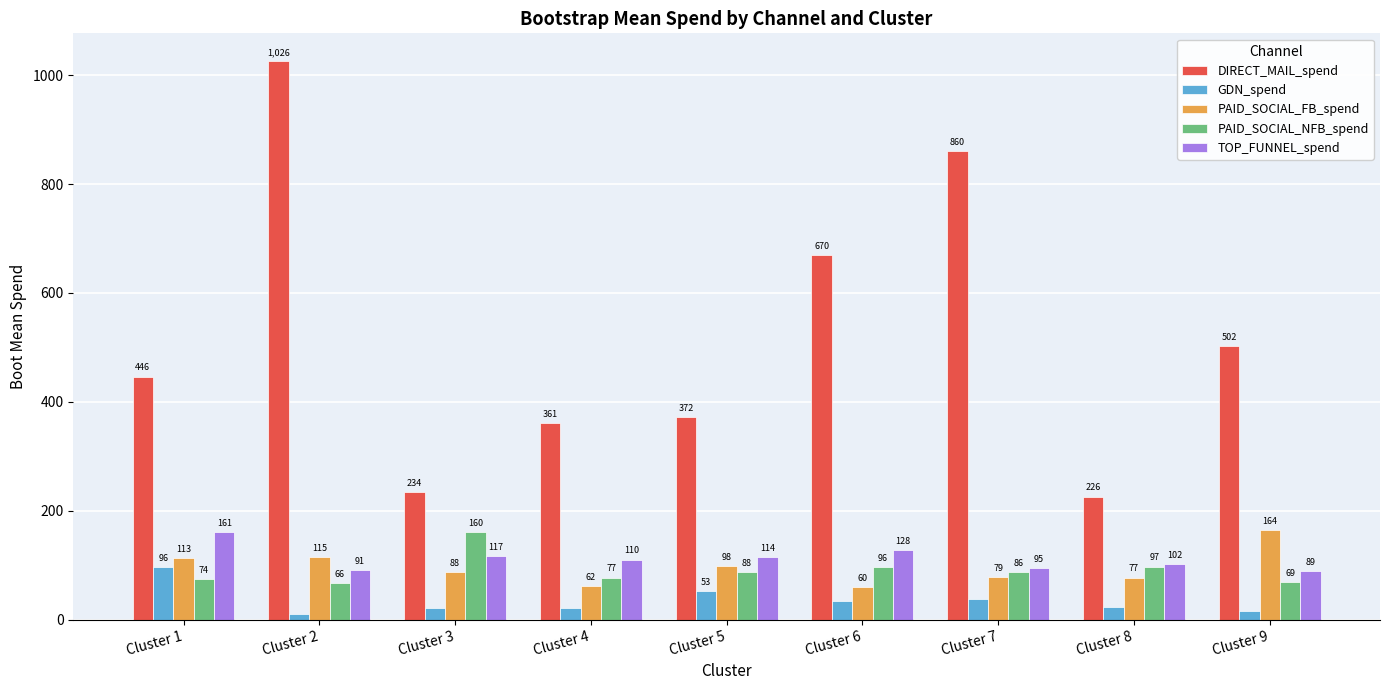

What is the sum of all DIRECT_MAIL_spend values?

4697.9